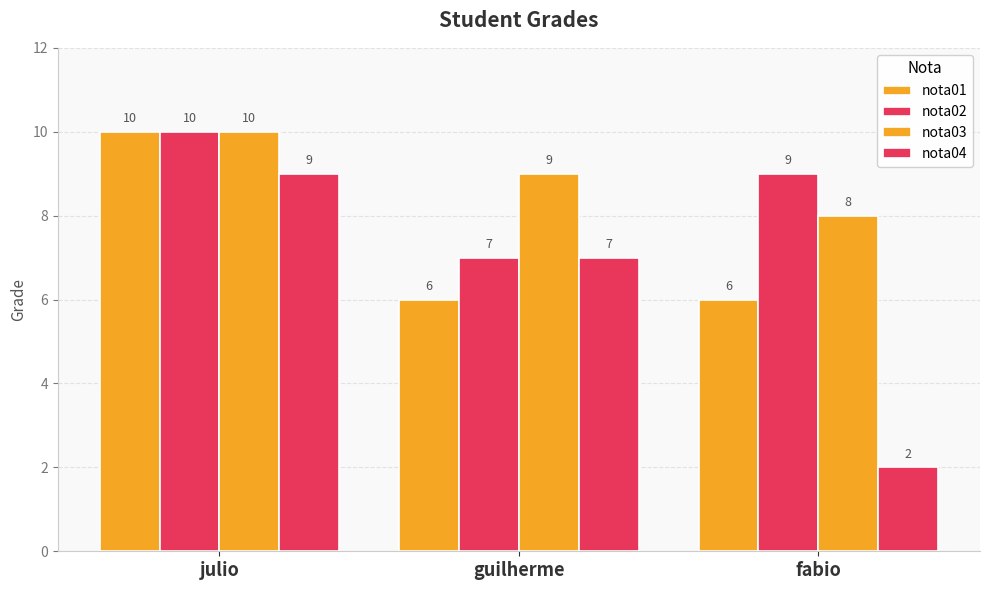

Where does the nota04 series first go above 7?

julio